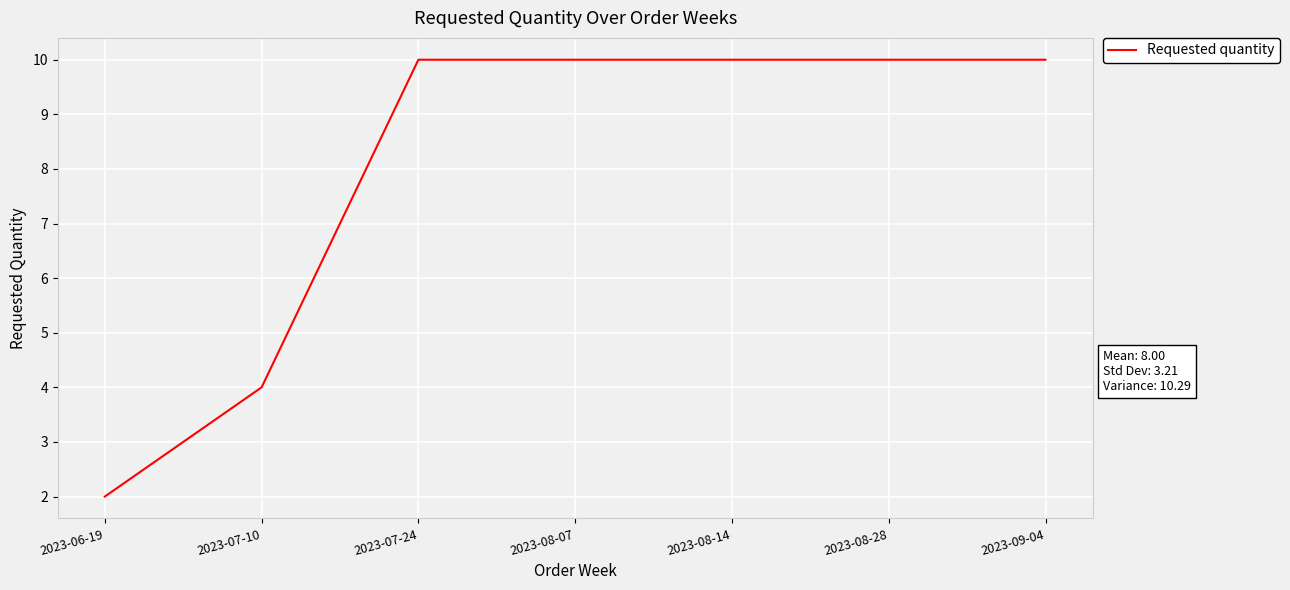

How many categories are shown in the chart?

7